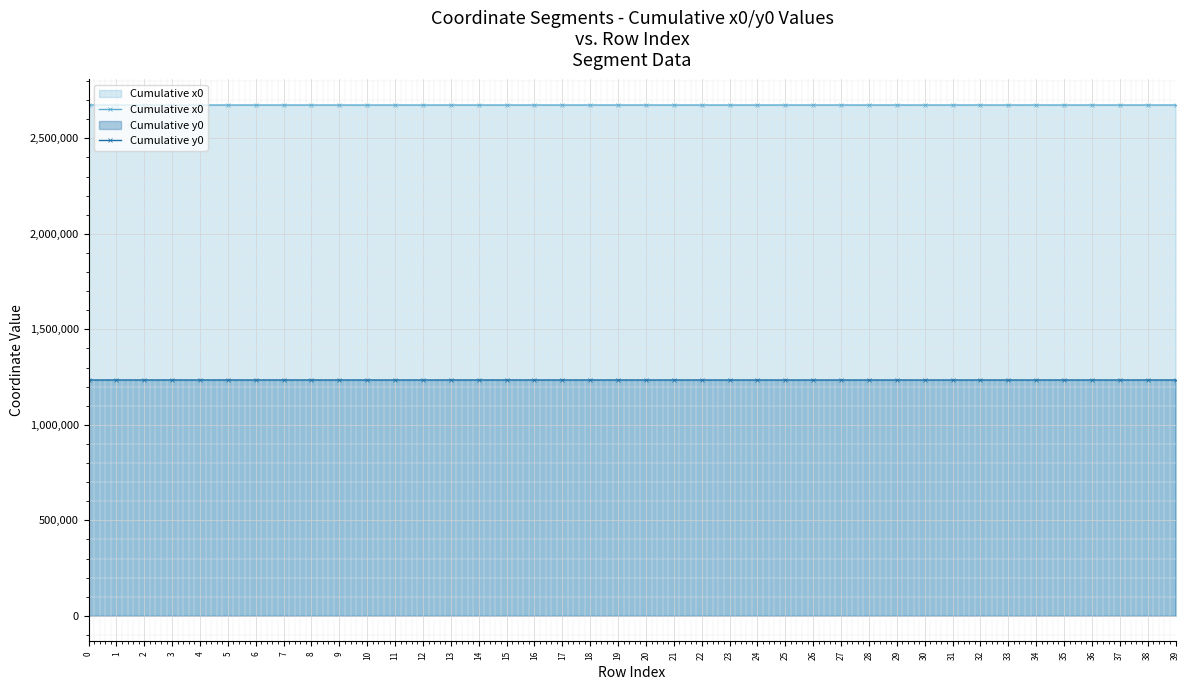

Which series has the largest total across all categories?

Cumulative x0